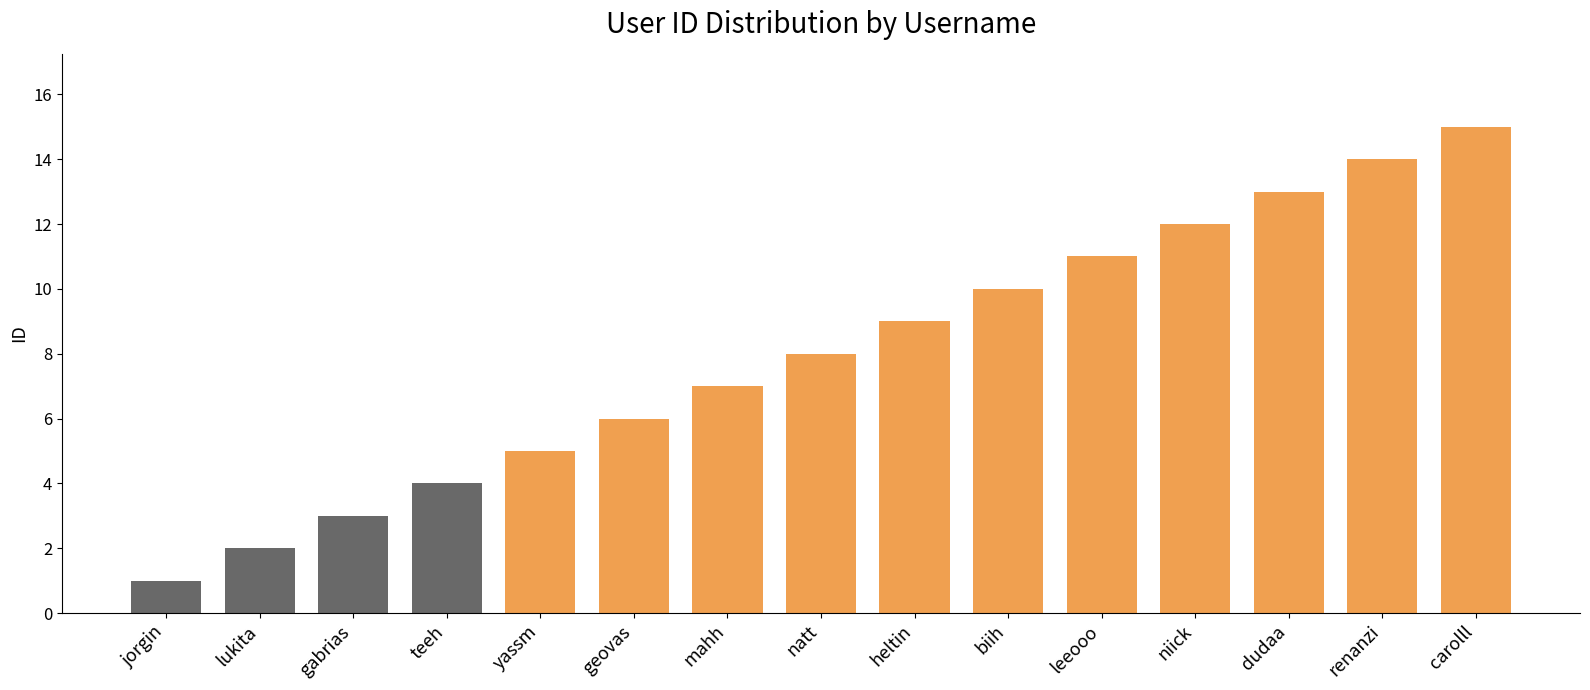

What is the value of the 4th bar from the left?

4